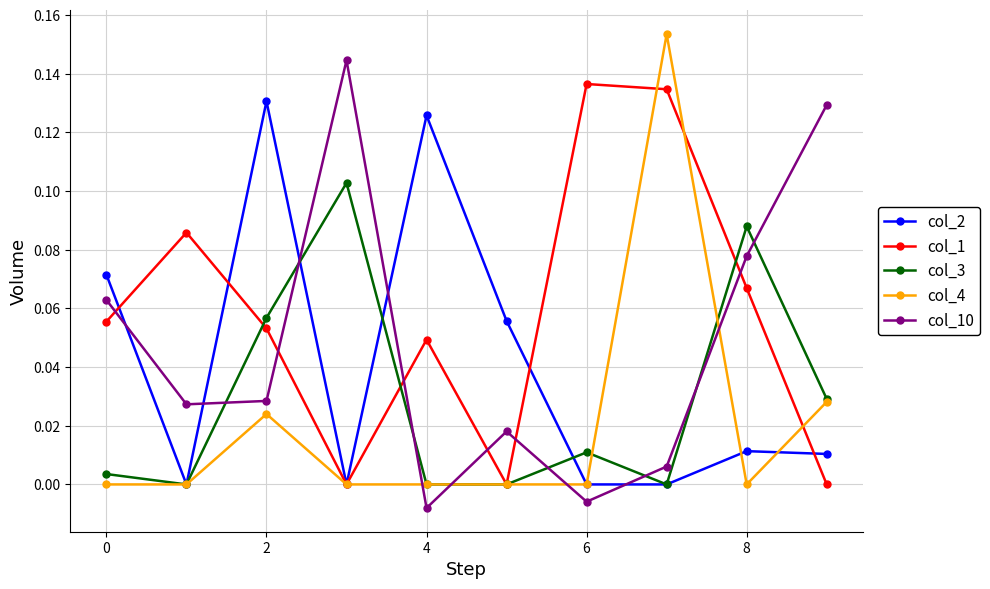

Rank the series by their average value, from highest to lowest.

col_1, col_10, col_2, col_3, col_4